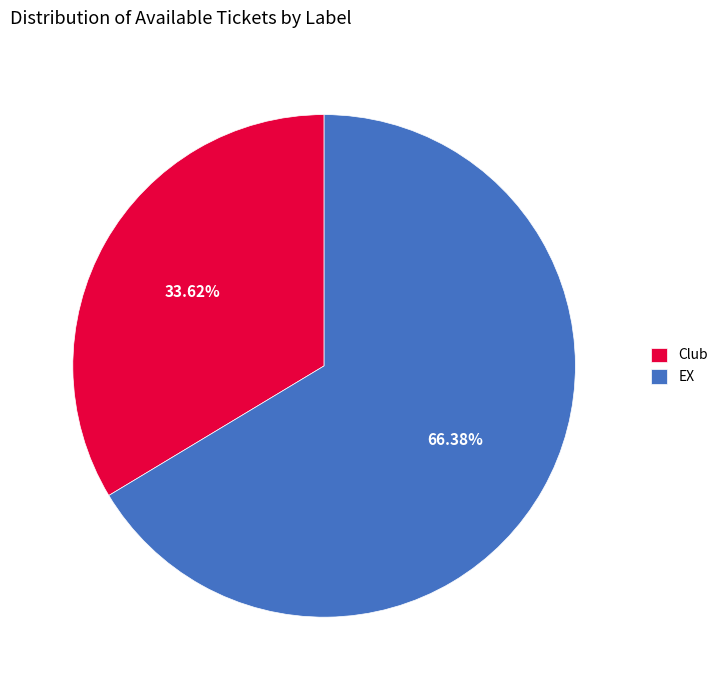

True or false: Club accounts for 22% of the total.

False